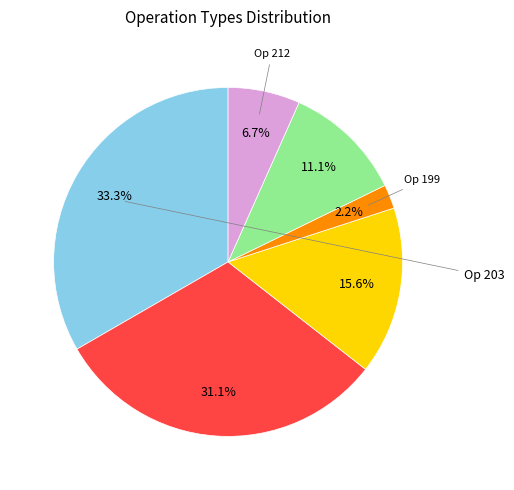

Is there any slice that represents more than half of the pie?

No